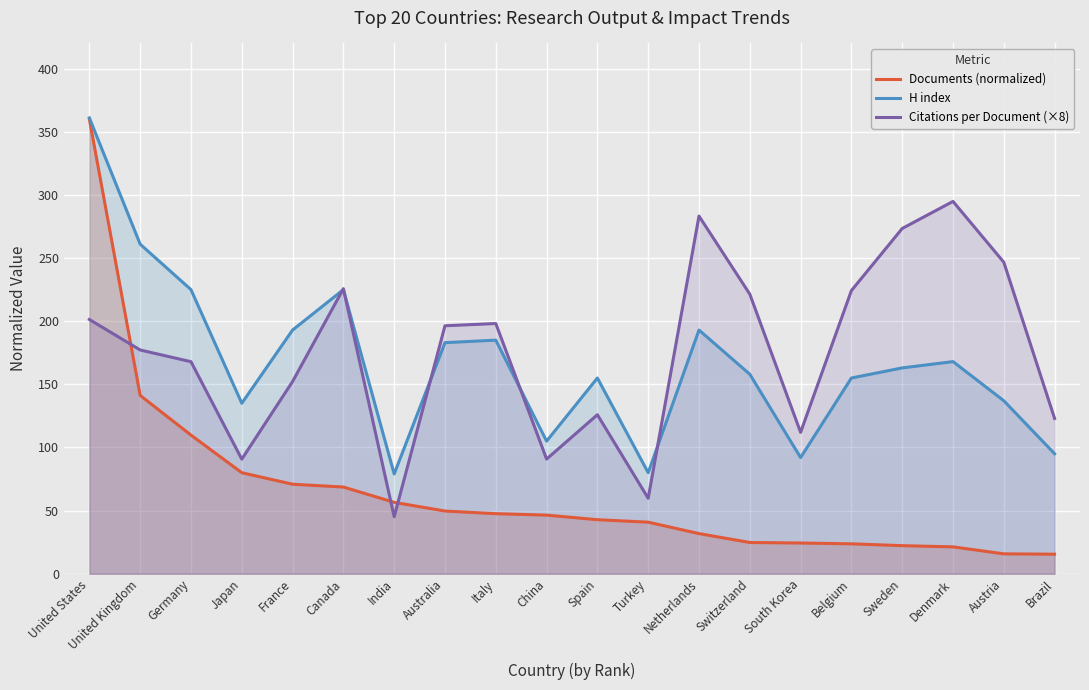

What is the sum of all Citations per Document (×8) values?

3510.3